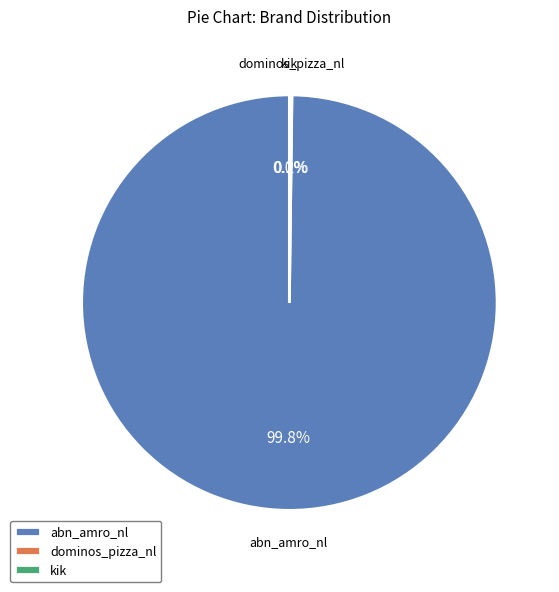

Which category has the biggest portion of the pie?

abn_amro_nl